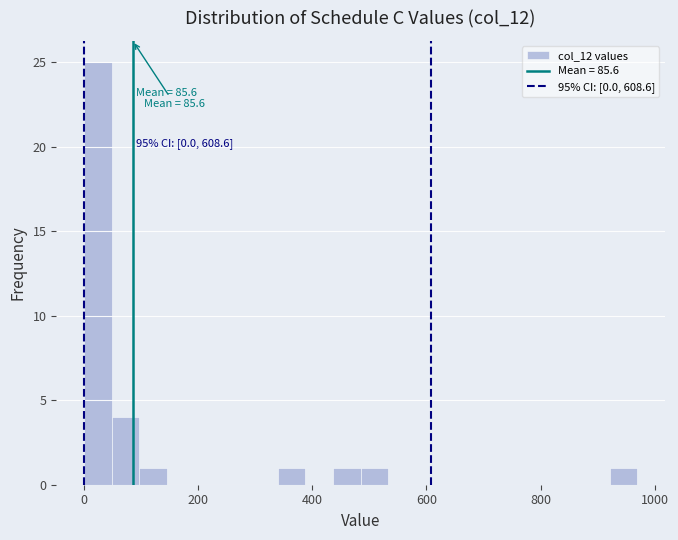

Around what value on the x-axis is the tallest bar? Give the approximate position of its centre, as read against the axis.

20